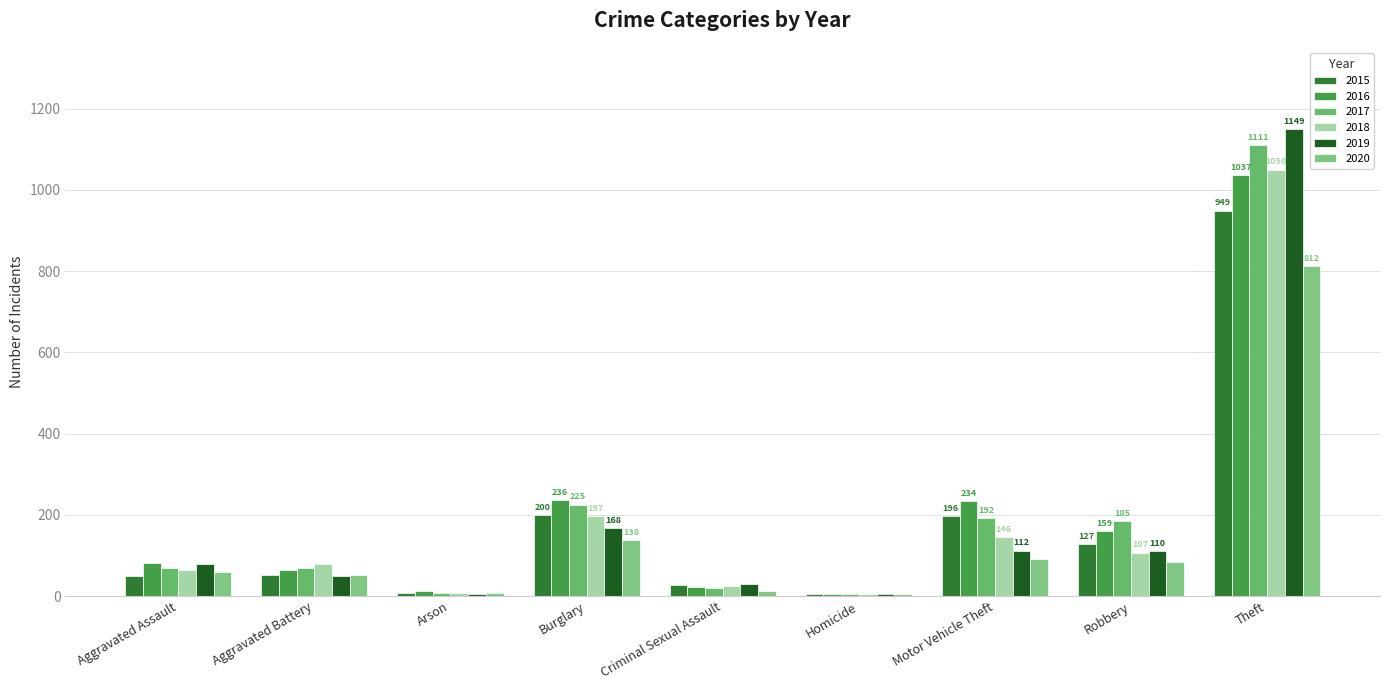

At Homicide, list the series in order from largest to smallest.

2015, 2020, 2016, 2017, 2018, 2019